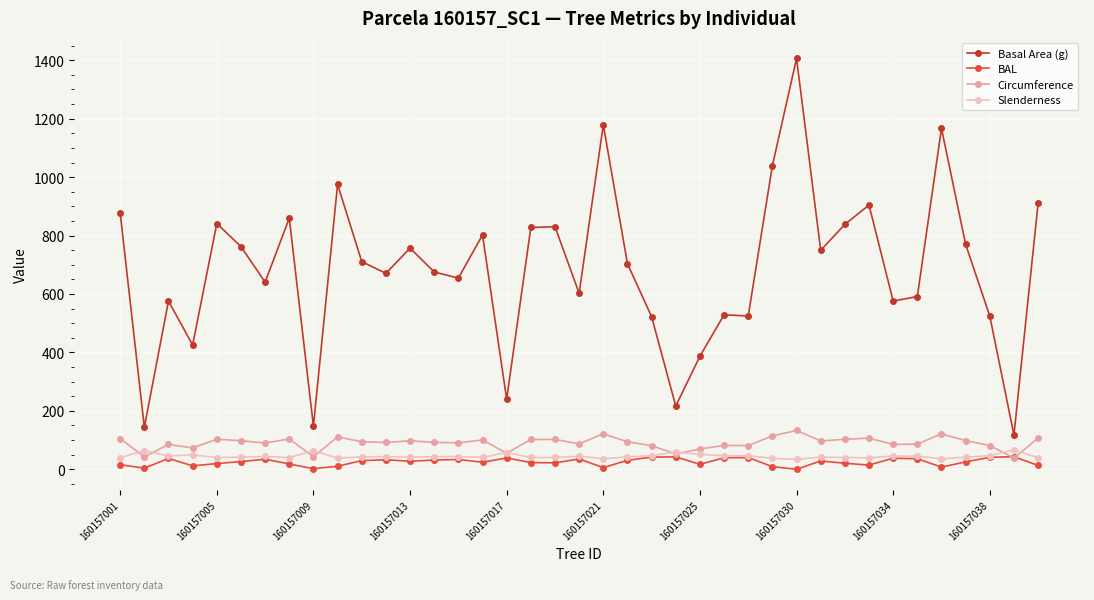

Count the number of data series in this chart.

4